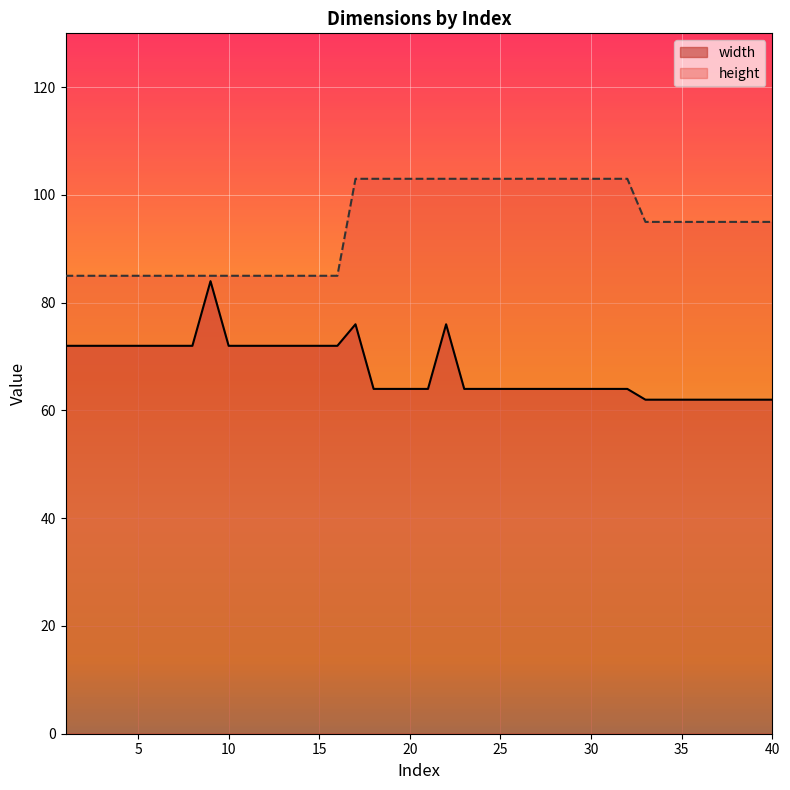

True or false: height has a value of 51 at 22.

False